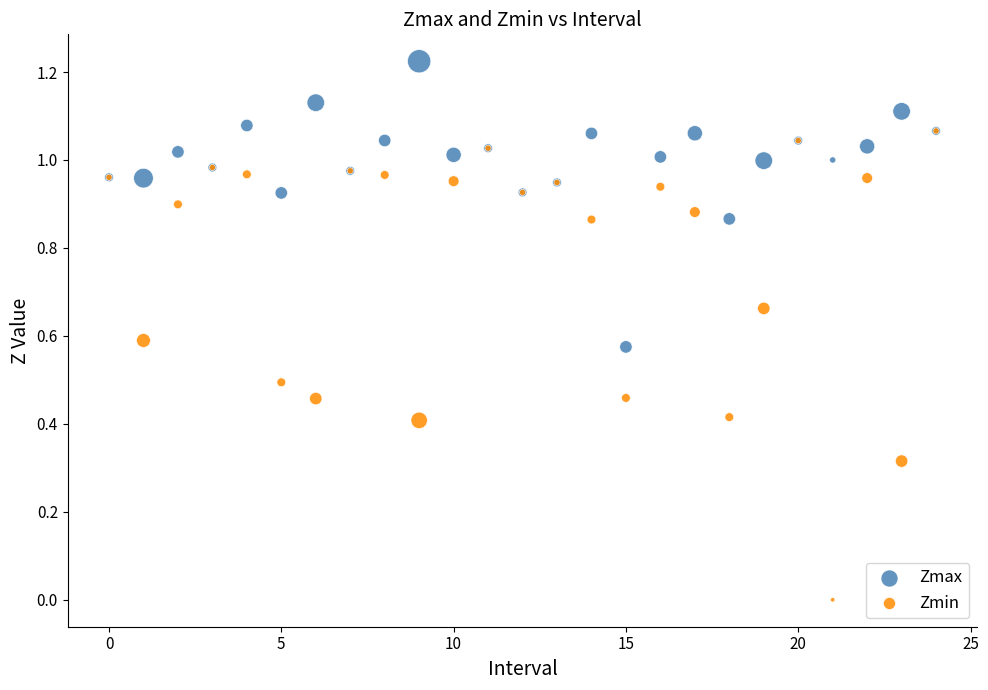

What are all the series names shown in the legend?

Zmax, Zmin